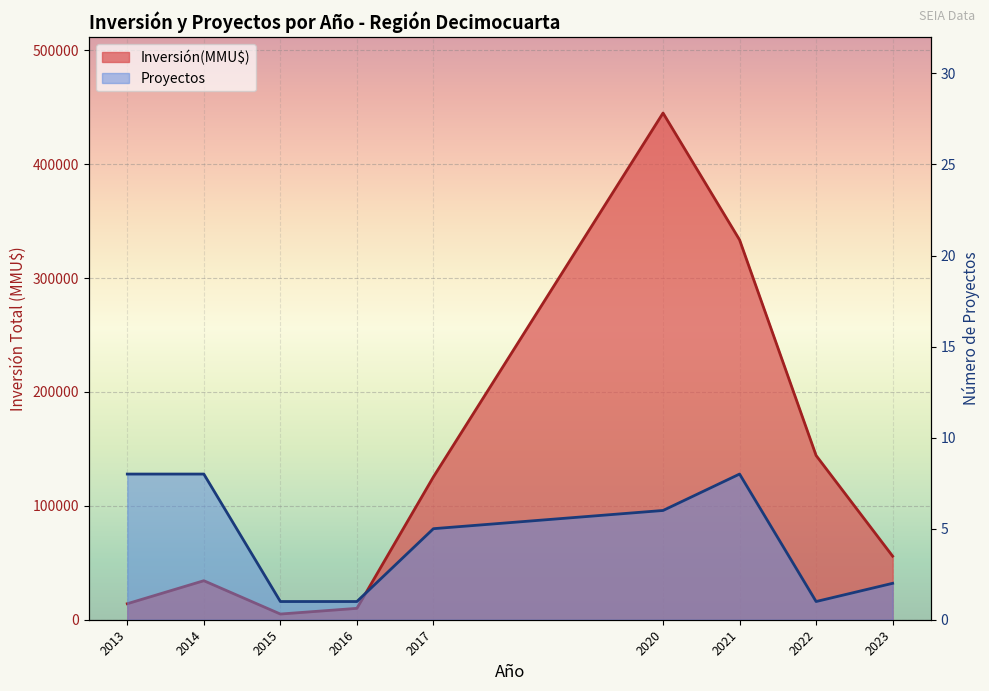

List the labels in order of Inversión(MMU$) value, smallest first.

2015, 2016, 2013, 2014, 2023, 2017, 2022, 2021, 2020